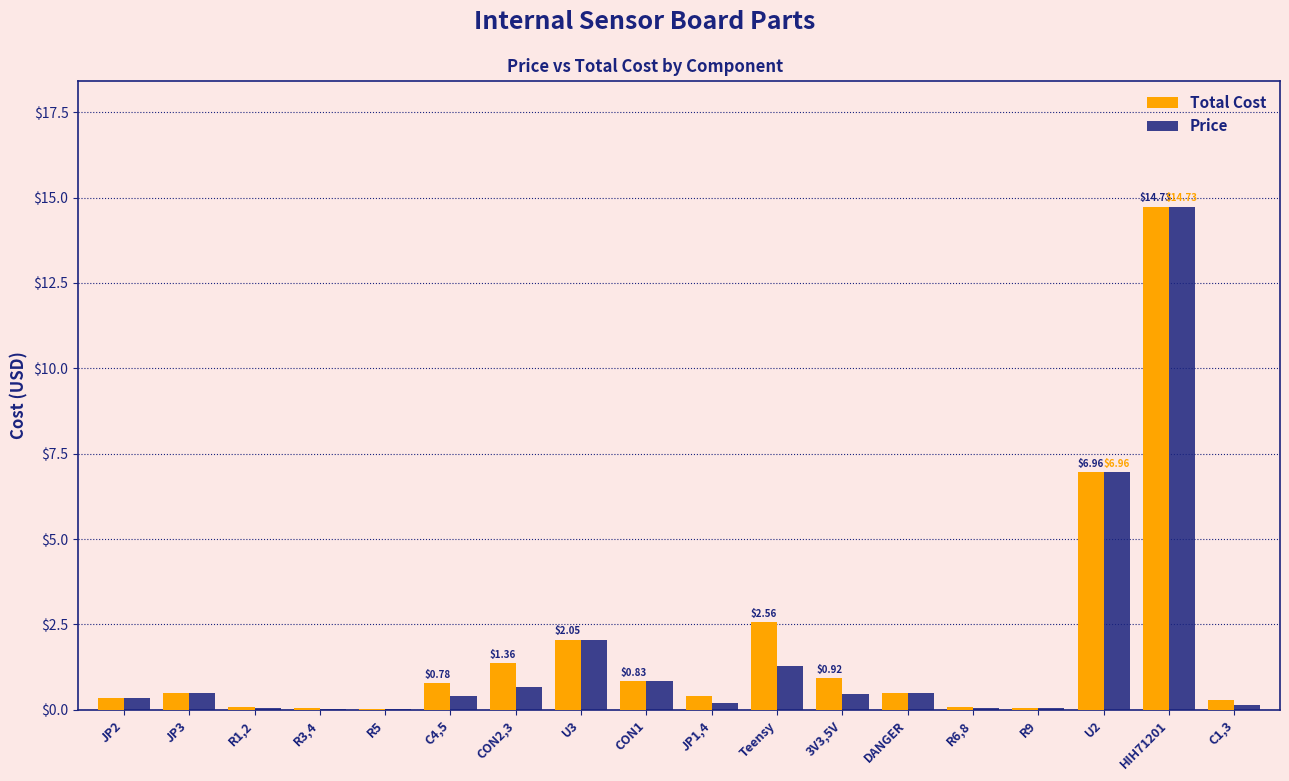

How many groups of bars are there?

18